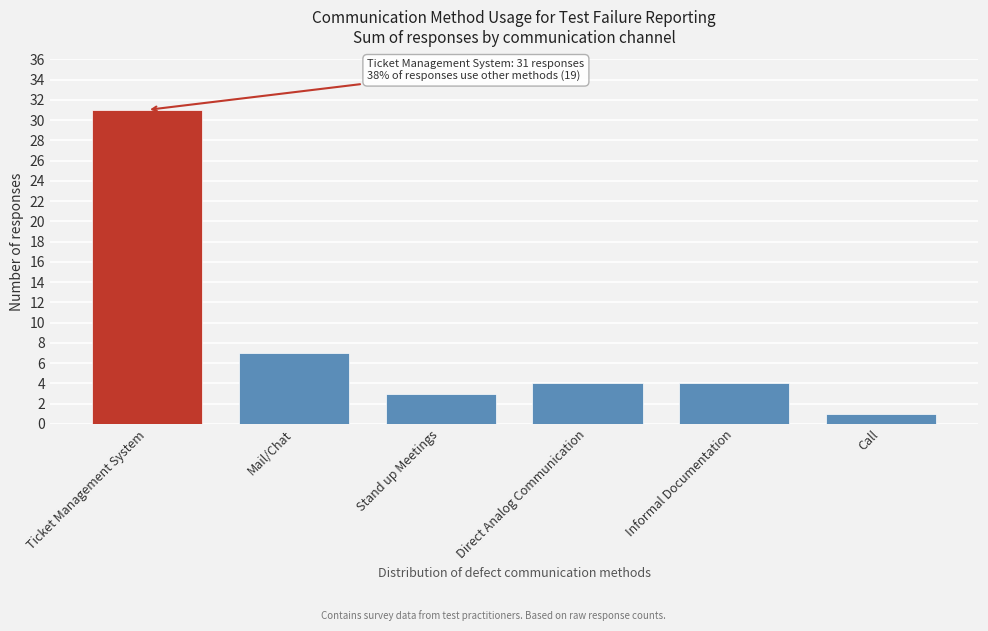

Reading right to left, list all the values displayed in this chart.

1	4	4	3	7	31